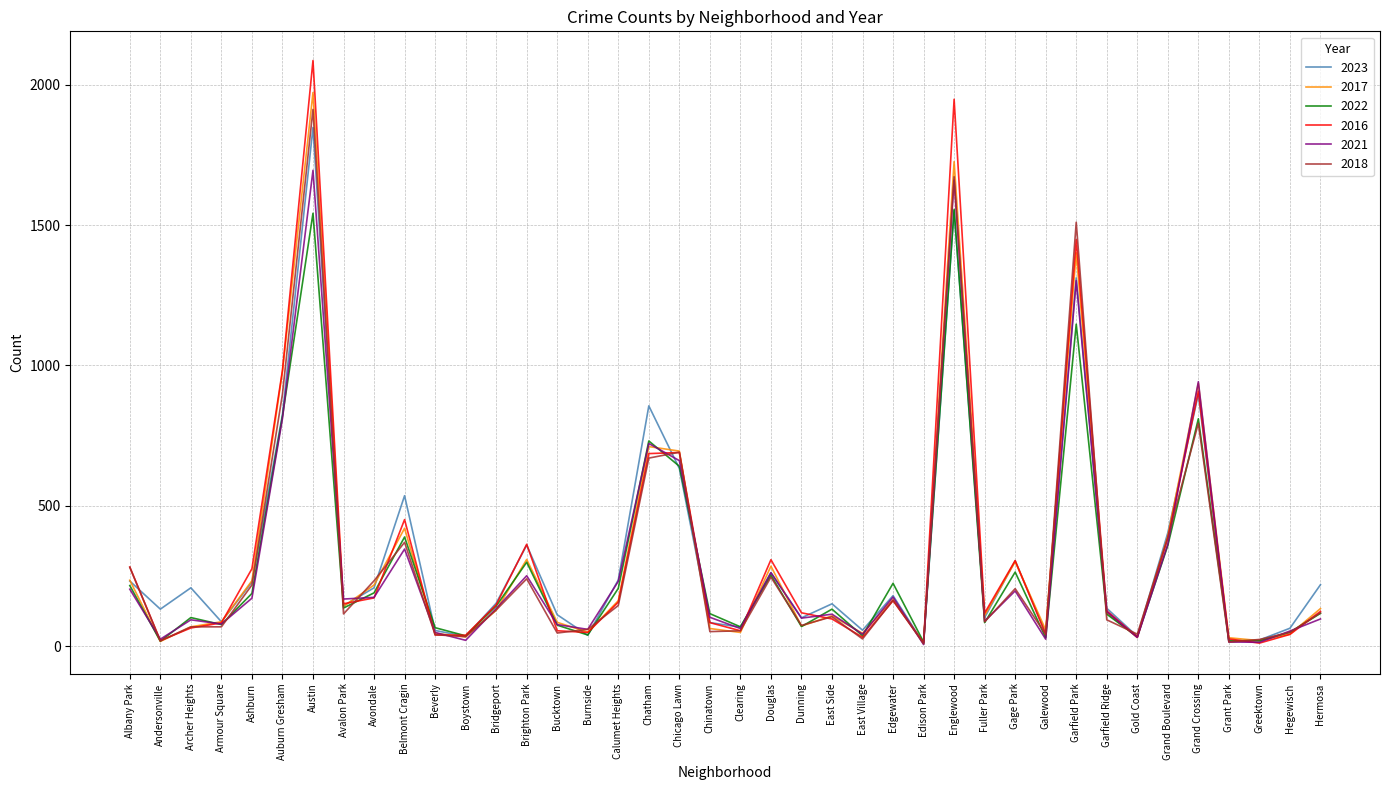

List the series in order of their peak value, lowest first.

2022, 2021, 2023, 2018, 2017, 2016